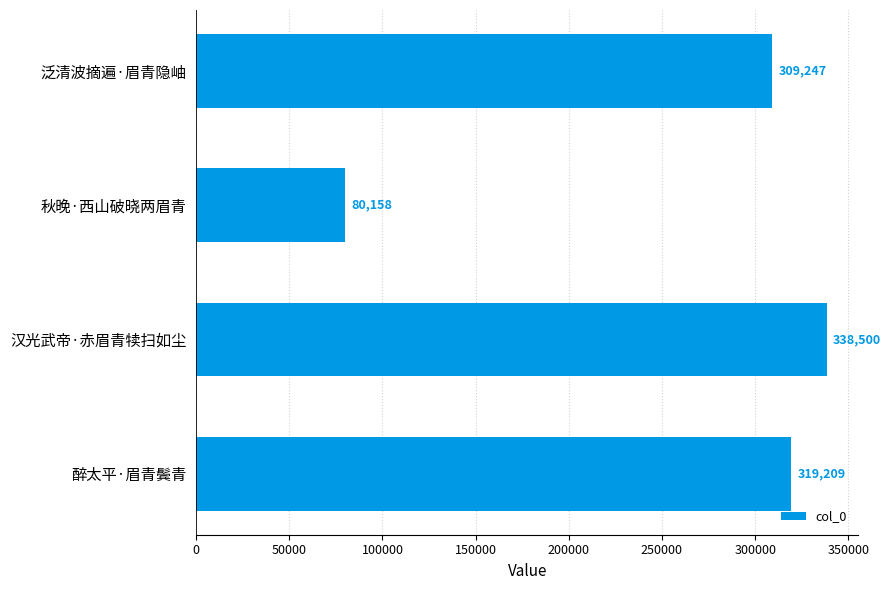

Reading top to bottom, extract all data points from this chart.

309247	80158	338500	319209